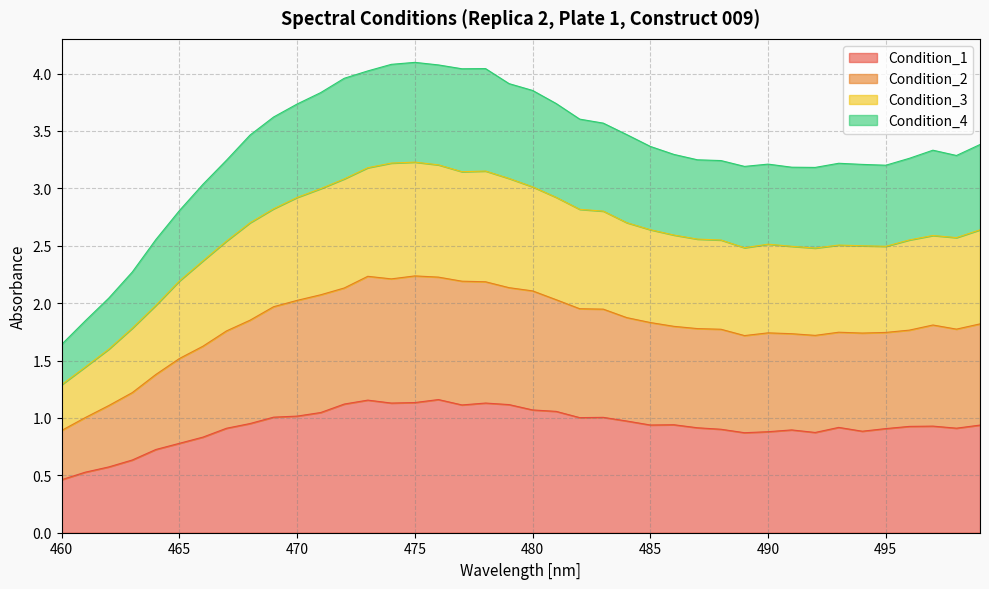

Where is Condition_3 nearest to the value 2?

464